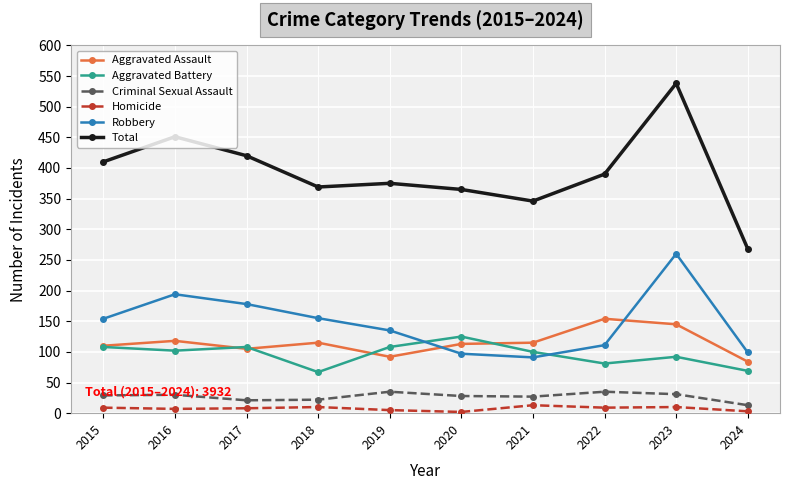

True or false: Homicide and Aggravated Battery cross at least once.

False